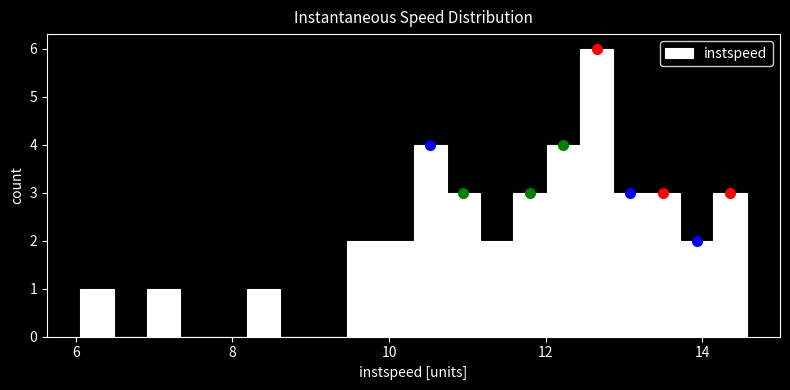

Around what value on the x-axis is the tallest bar? Give the approximate position of its centre, as read against the axis.

12.6